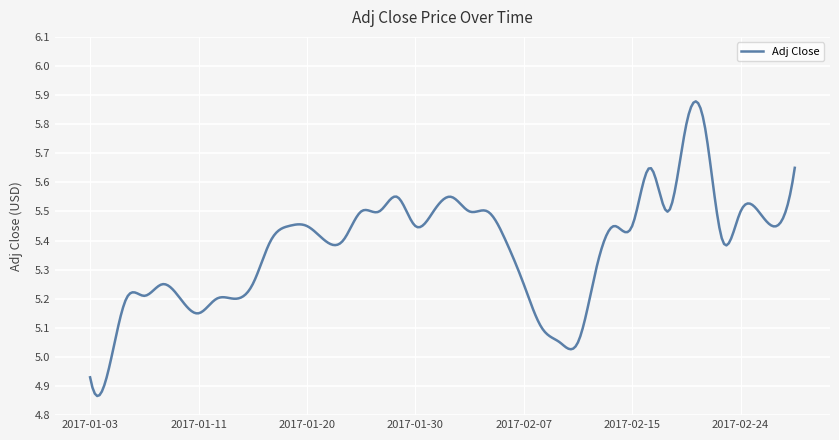

How many lines are shown in the chart?

1